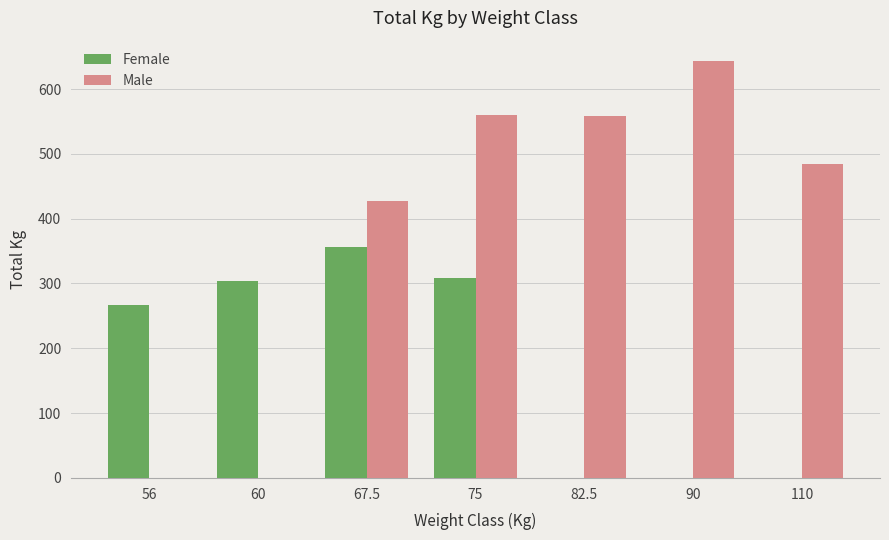

What is the sum of the Female values at 56 and 90?

267.5